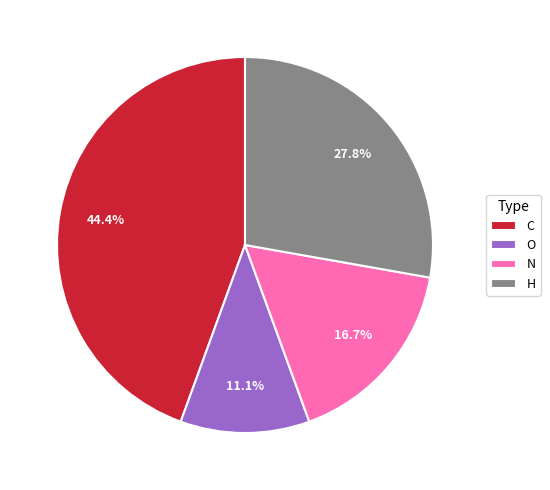

What is the ratio of the value at C to the value at H?

1.6